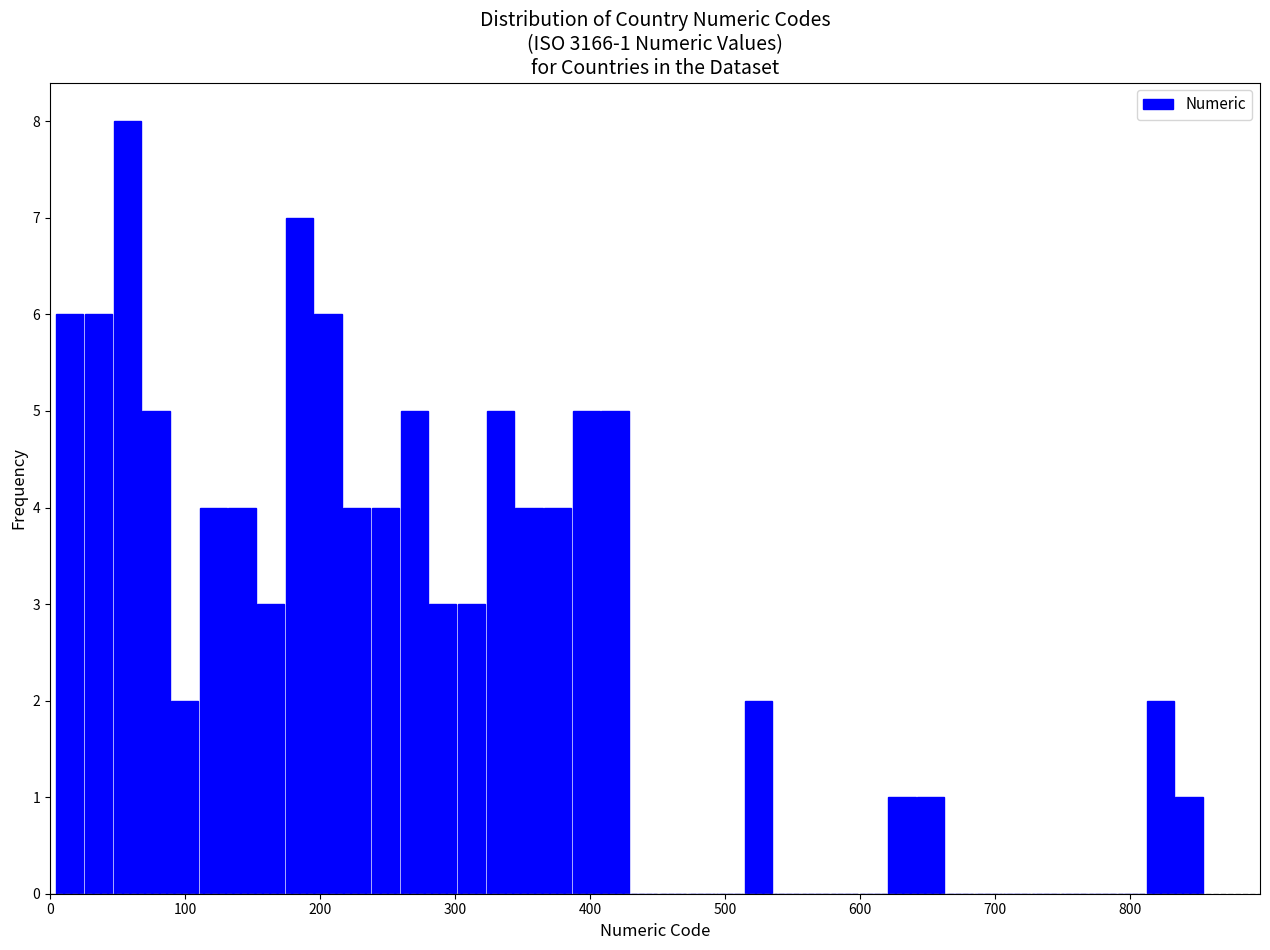

Read against the x-axis, roughly where is the centre of the tallest bar?

60